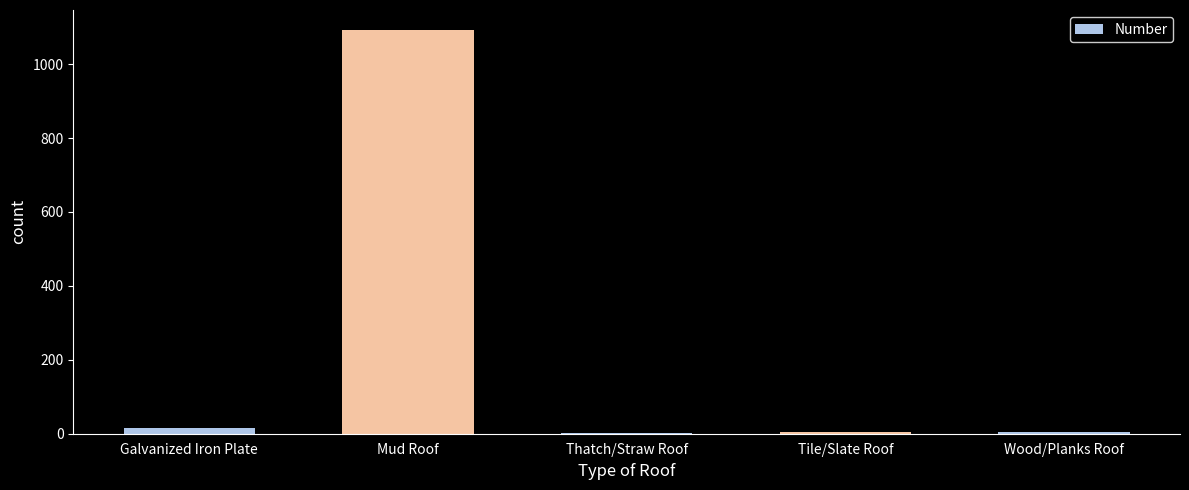

What is the sum of all values?

1121